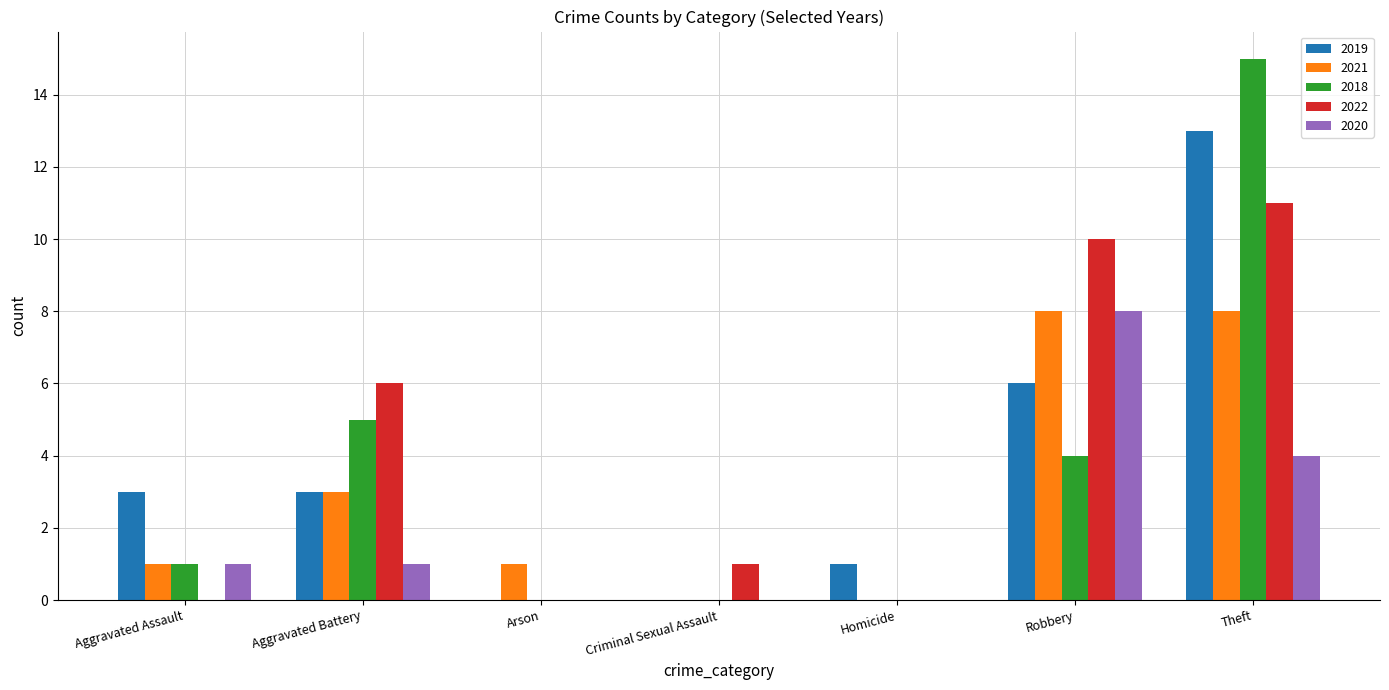

What is the sum of the 2019 values at Robbery and Arson?

6